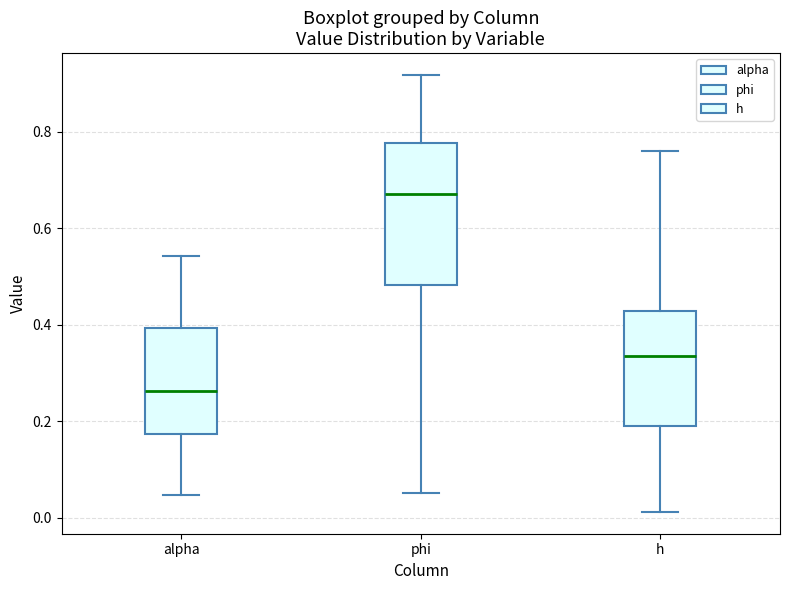

Reading left to right, read every box against the y-axis: the position of its median line, the range the box covers, and the ends of its whiskers. The values are not printed on the chart, so give them approximately, as read against the axis.

alpha: median 0.26, box 0.18 to 0.40, whiskers 0.04 to 0.54
phi: median 0.68, box 0.48 to 0.78, whiskers 0.06 to 0.92
h: median 0.34, box 0.20 to 0.42, whiskers 0.02 to 0.76